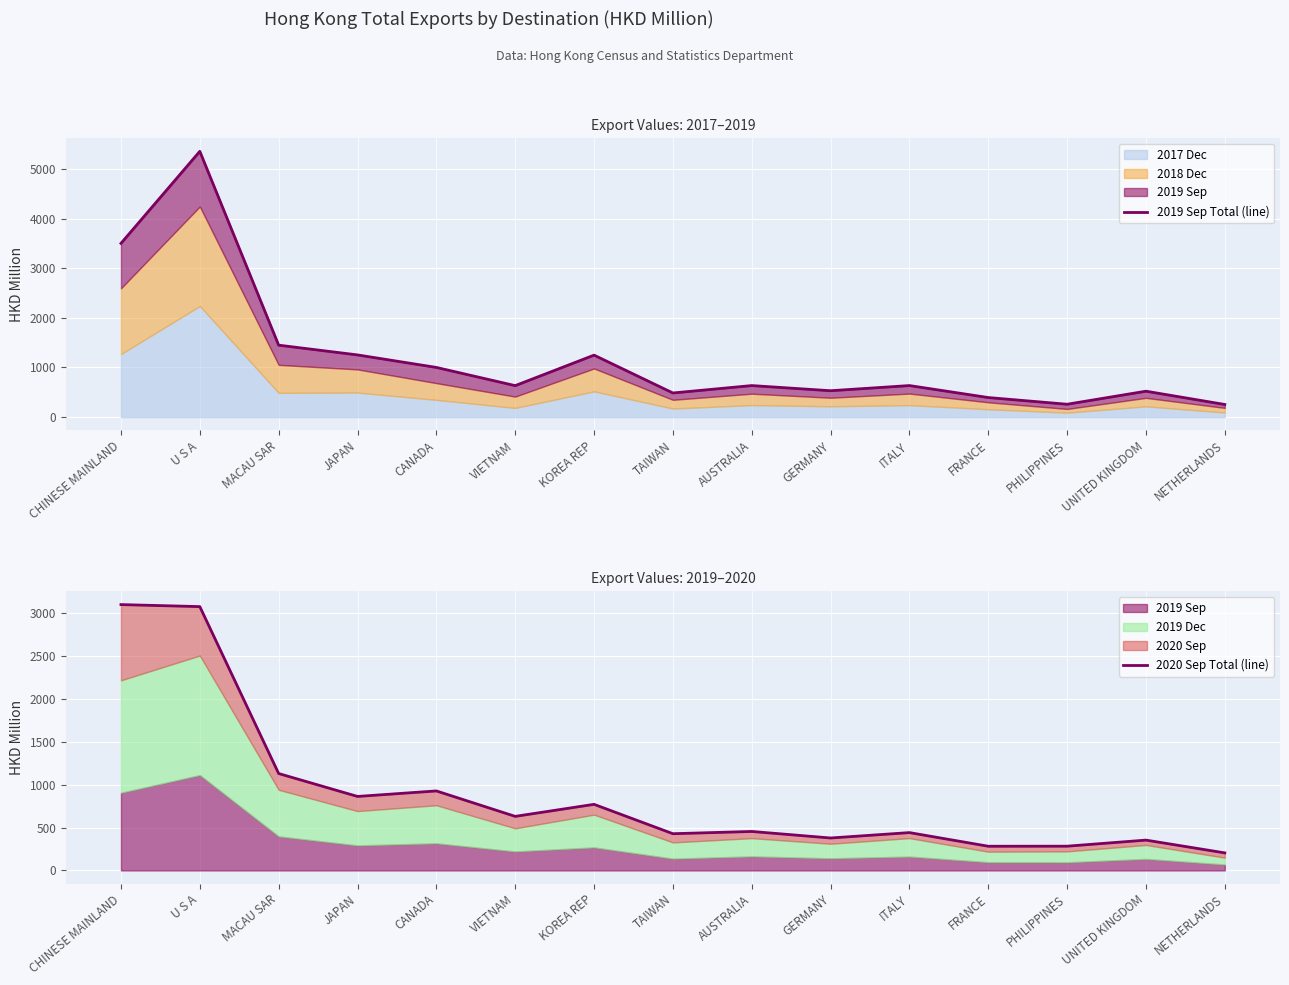

How many values in the 2020 Sep Total (line) series are below 454?

7